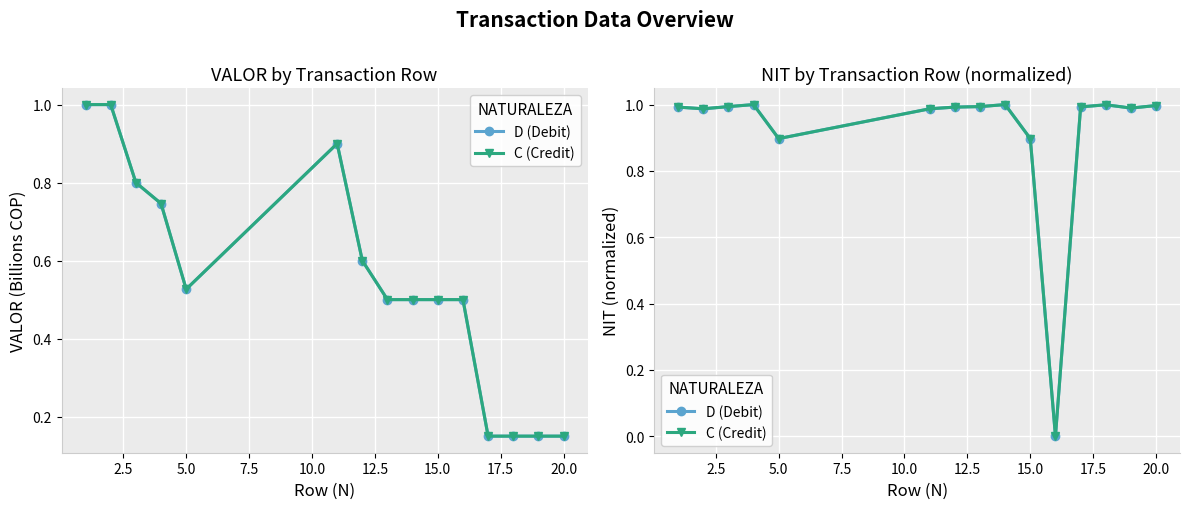

Reading left to right, extract all data points from this chart.

D (Debit): 1.0	1.0	1.0	1.0	0.9	1.0	1.0	1.0	1.0	0.9	0.0	1.0	1.0	1.0	1.0
C (Credit): 1.0	1.0	1.0	1.0	0.9	1.0	1.0	1.0	1.0	0.9	0.0	1.0	1.0	1.0	1.0